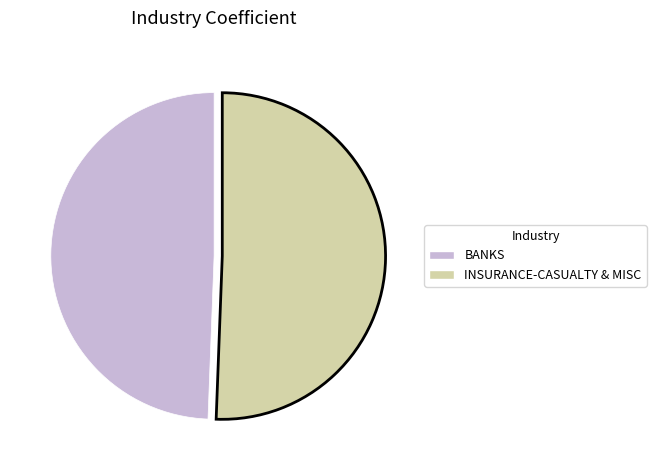

True or false: INSURANCE-CASUALTY & MISC accounts for 38% of the total.

False